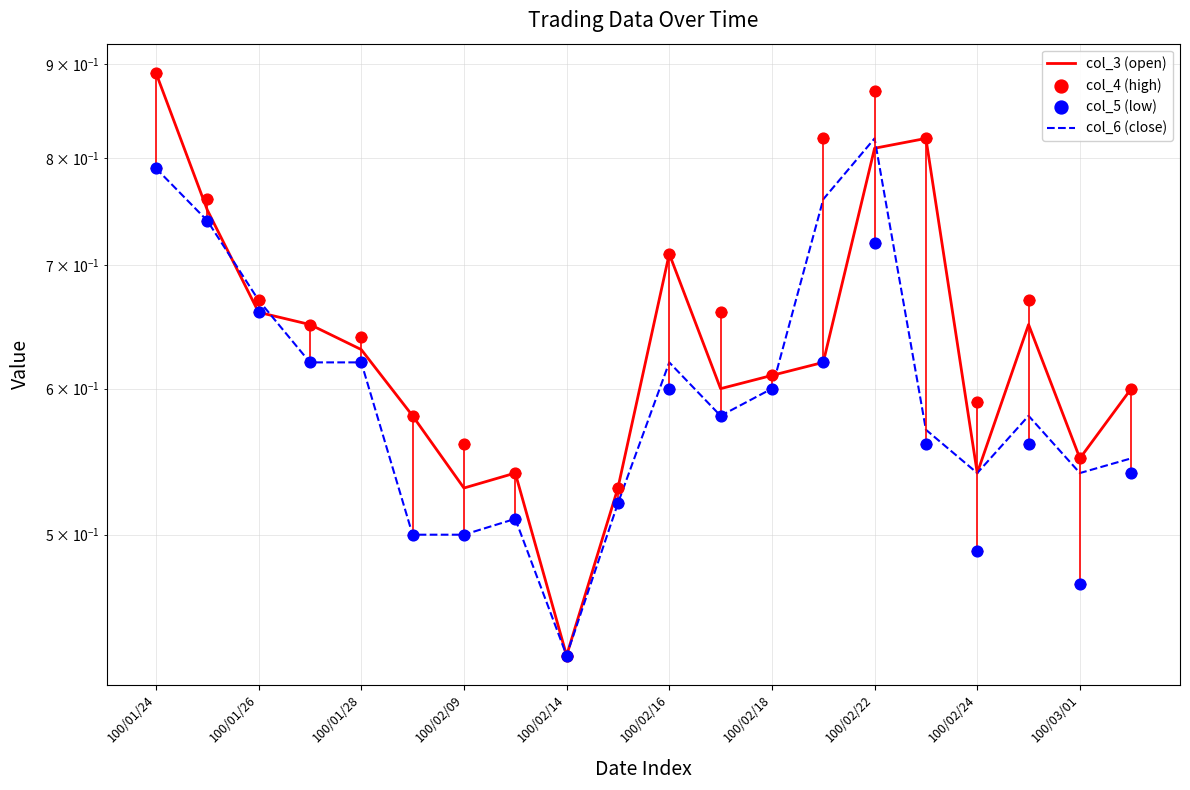

At how many categories does at least one series exceed 0?

20